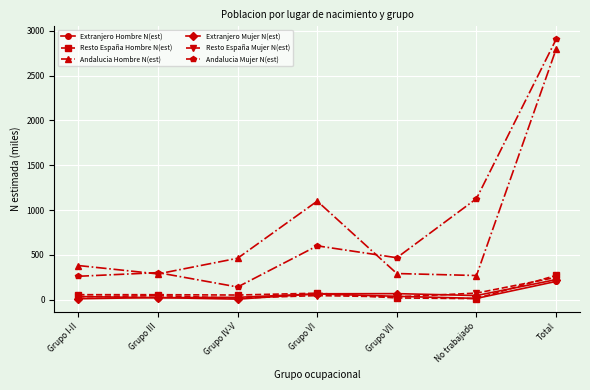

Count the number of categories in the chart.

7